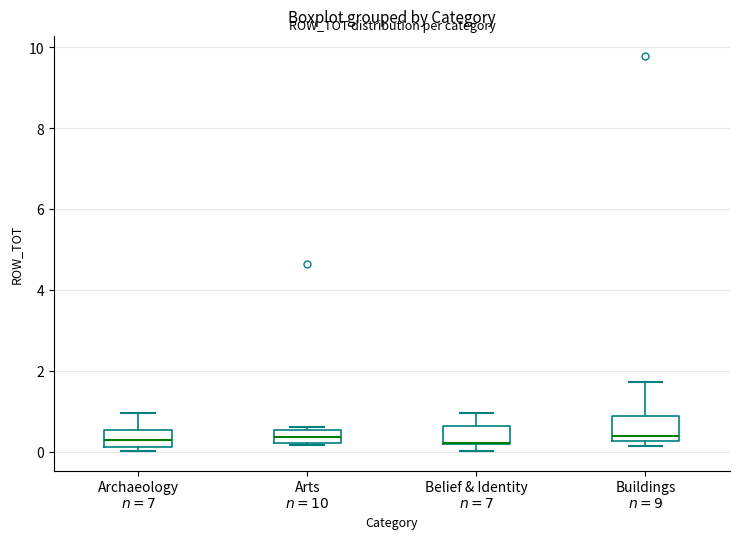

Reading left to right, transcribe this box plot: for each box, give where its median line is, the range the box spans, and where its two whiskers end, as read against the y-axis. The values are not printed on the chart, so give them approximately, as read against the axis.

Archaeology $n=7$: median 0.2 (inside the box), box 0.2 to 0.6, whiskers 0.0 to 1.0
Arts $n=10$: median 0.4, box 0.2 to 0.6, whiskers 0.2 to 0.6 (just above the box's upper edge)
Belief & Identity $n=7$: median 0.2 (drawn on the box's lower edge), box 0.2 to 0.6, whiskers 0.0 to 1.0
Buildings $n=9$: median 0.4, box 0.2 to 0.8, whiskers 0.2 (just below the box's lower edge) to 1.8